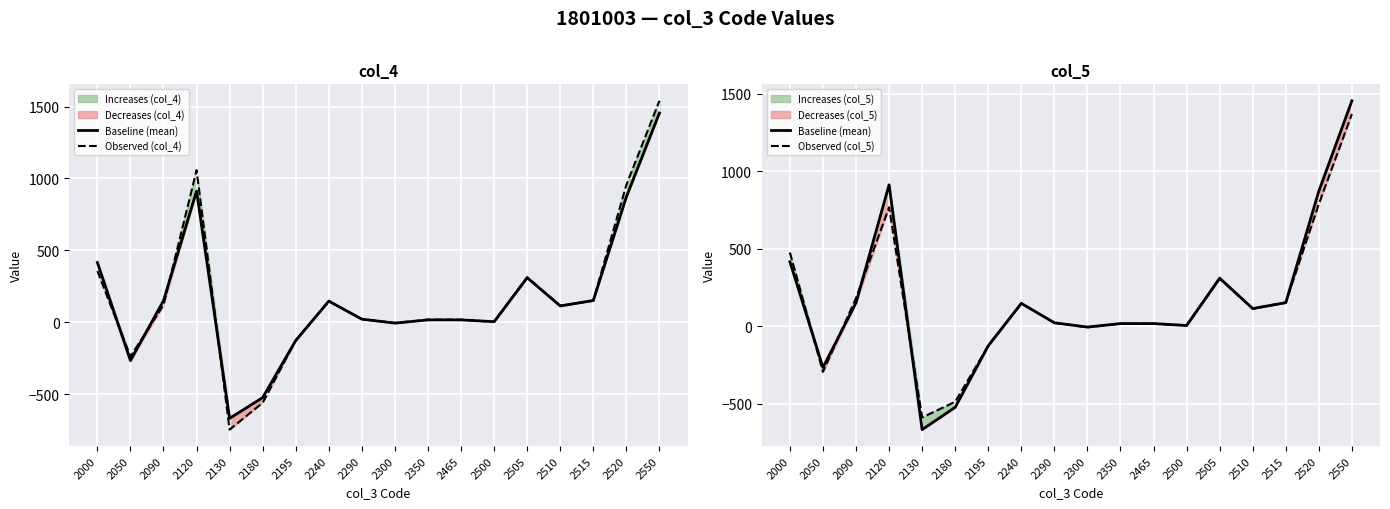

The value of Observed (col_5) at 2290 is 22.0. True or false?

True